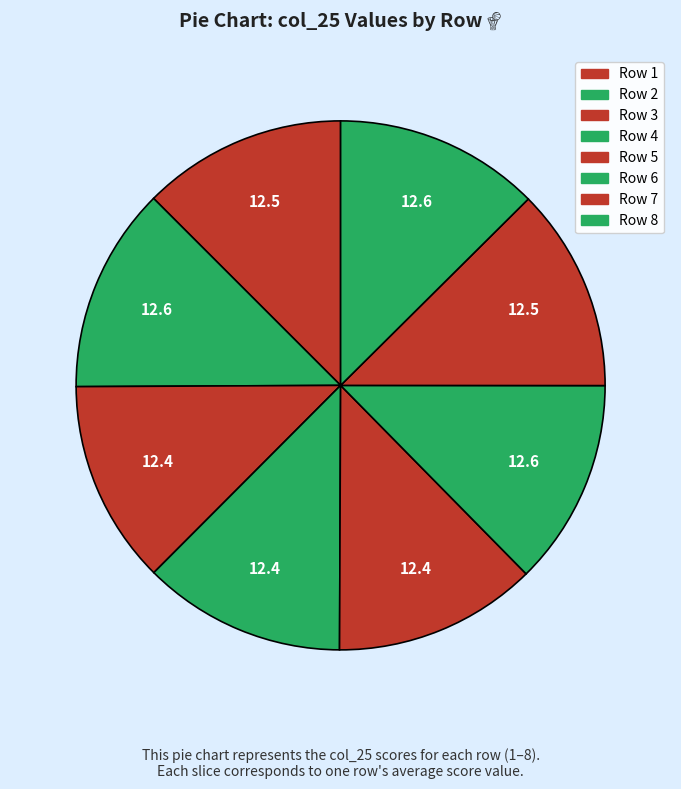

What is the ratio of the value at Row 8 to the value at Row 4?

1.0